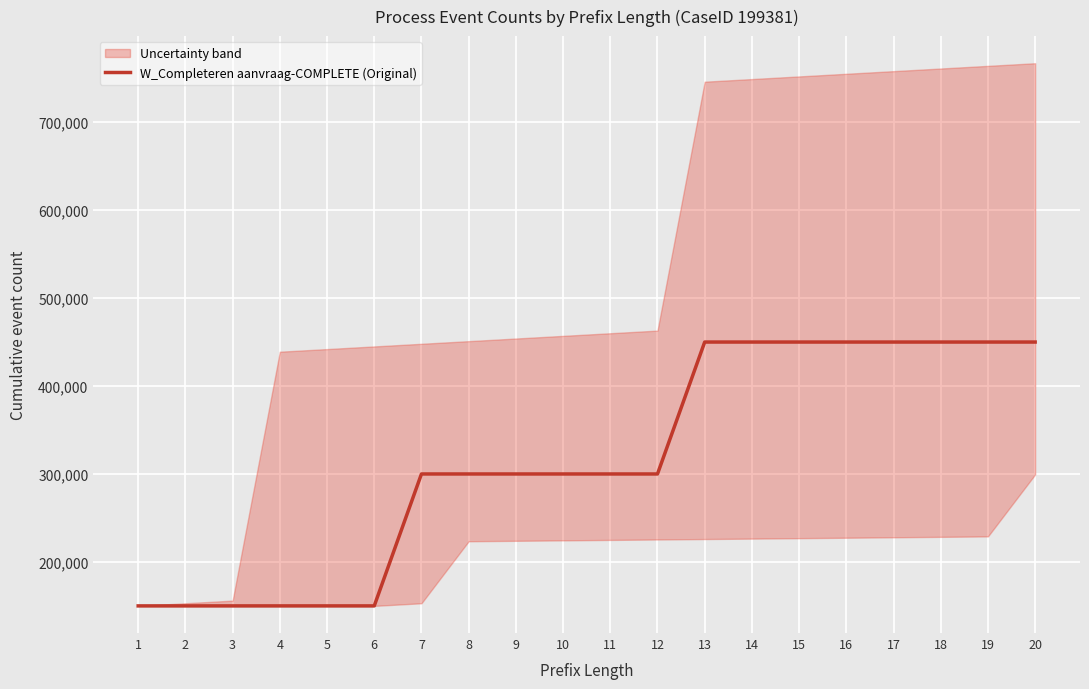

Reading left to right, what are all the values shown in this chart?

150000	150000	150000	150000	150000	150000	300000	300000	300000	300000	300000	300000	450000	450000	450000	450000	450000	450000	450000	450000